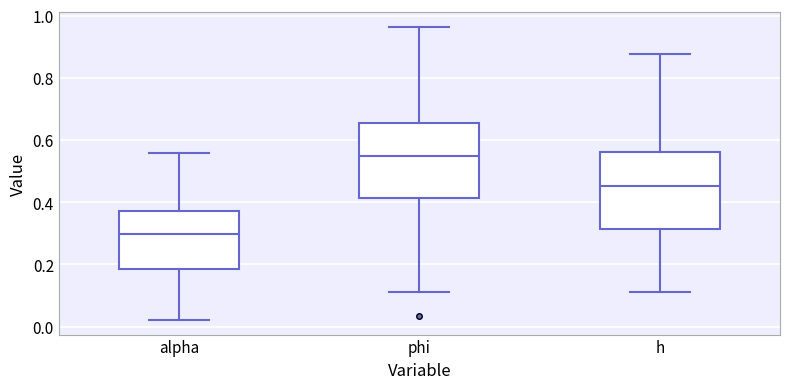

Reading left to right, read every box against the y-axis: the position of its median line, the range the box covers, and the ends of its whiskers. The values are not printed on the chart, so give them approximately, as read against the axis.

alpha: median 0.30, box 0.18 to 0.38, whiskers 0.02 to 0.56
phi: median 0.54, box 0.42 to 0.66, whiskers 0.12 to 0.96
h: median 0.46, box 0.32 to 0.56, whiskers 0.12 to 0.88